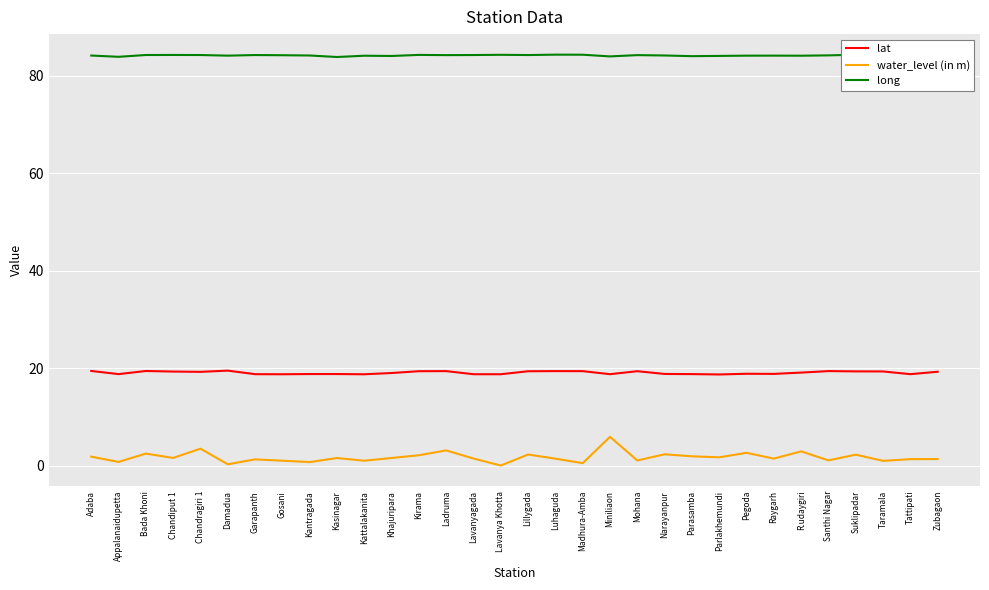

In lat, how many points are higher than both neighbors (excluding endpoints)?

8